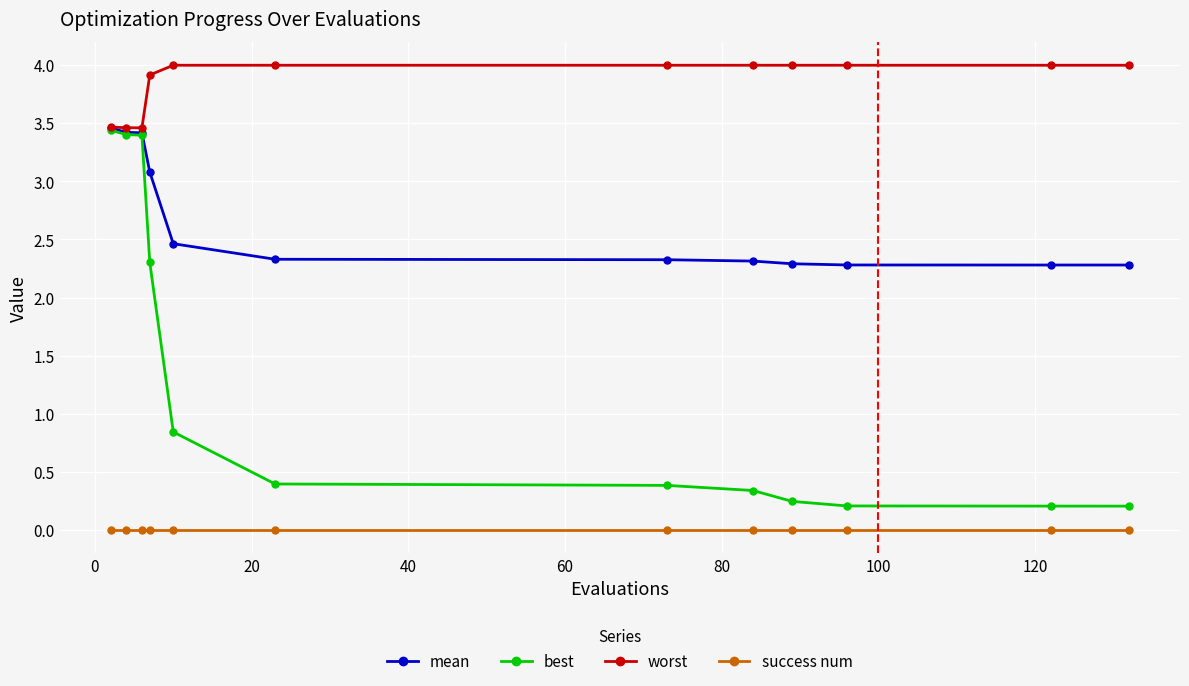

List the series in order of their overall mean, highest first.

worst, mean, best, success num